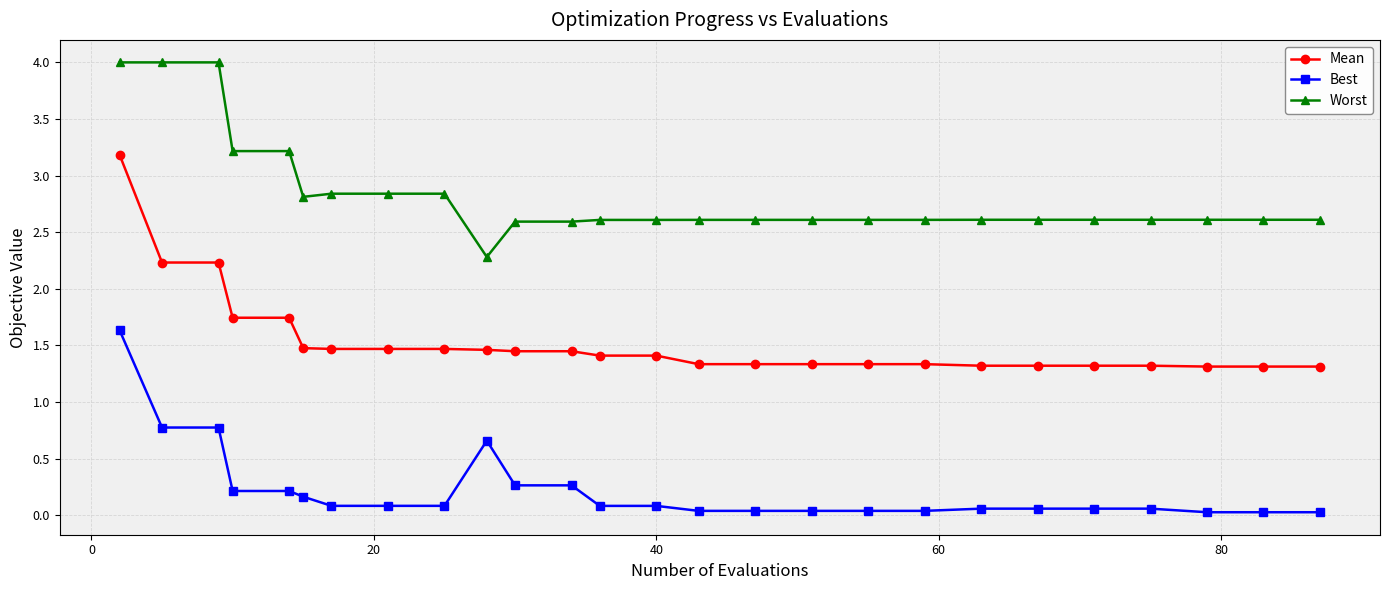

How many lines are shown in the chart?

3